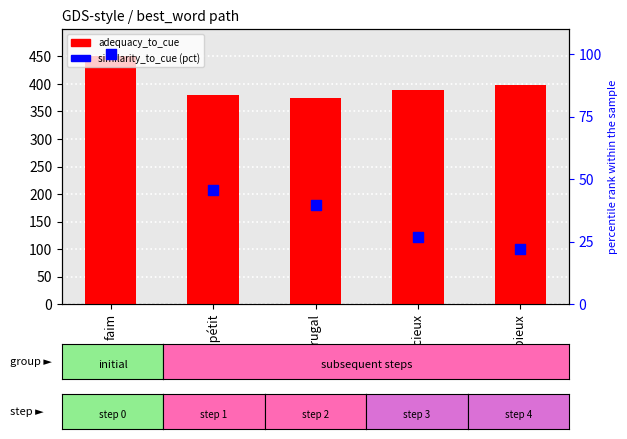

What are all the series names shown in the legend?

adequacy_to_cue, similarity_to_cue